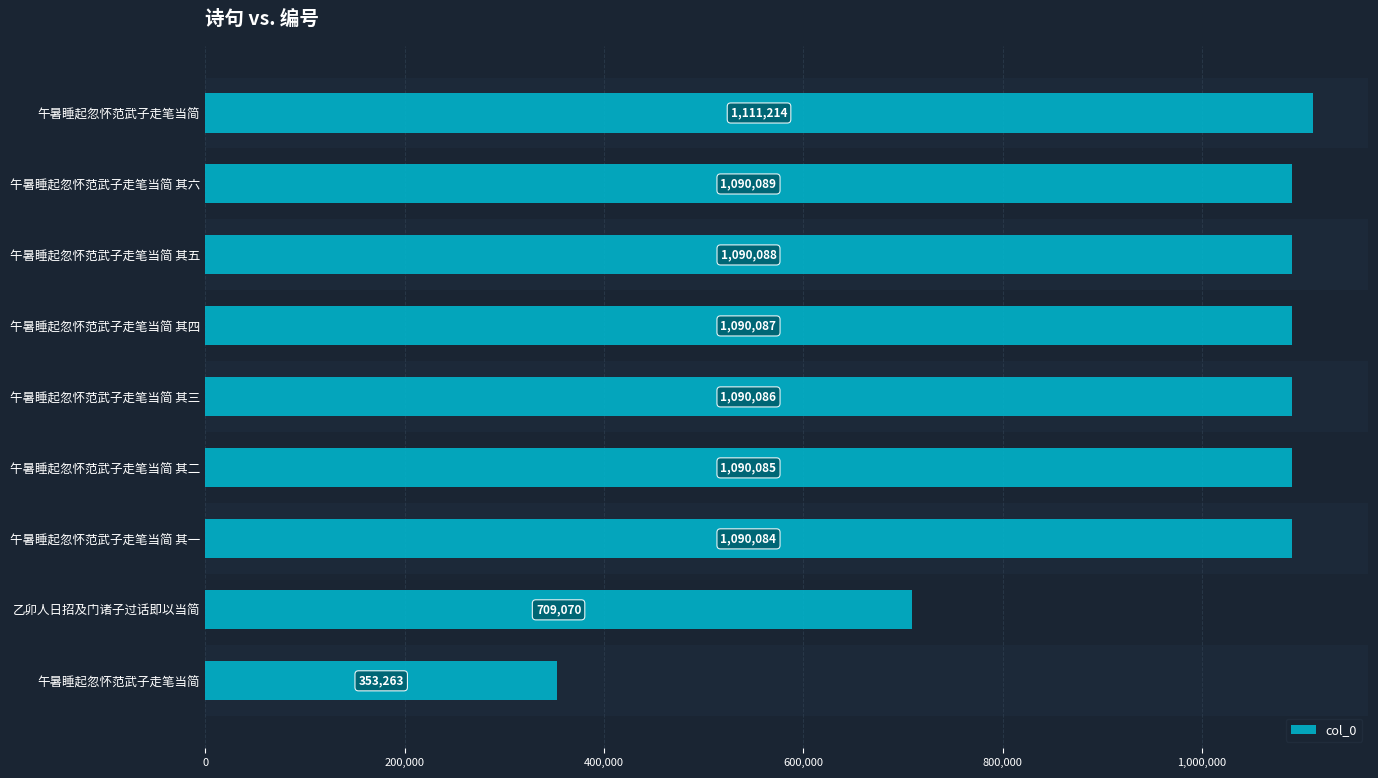

At which category does the chart reach its minimum across all series?

午暑睡起忽怀范武子走笔当简